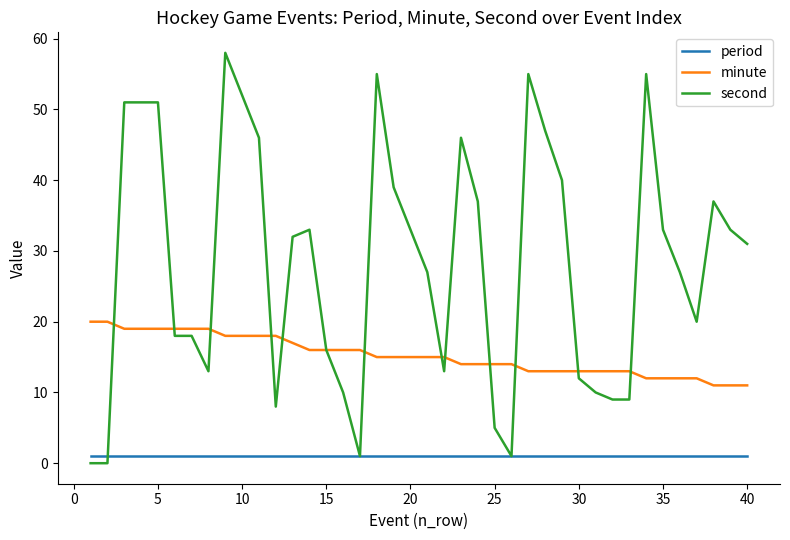

Count the number of data series in this chart.

3